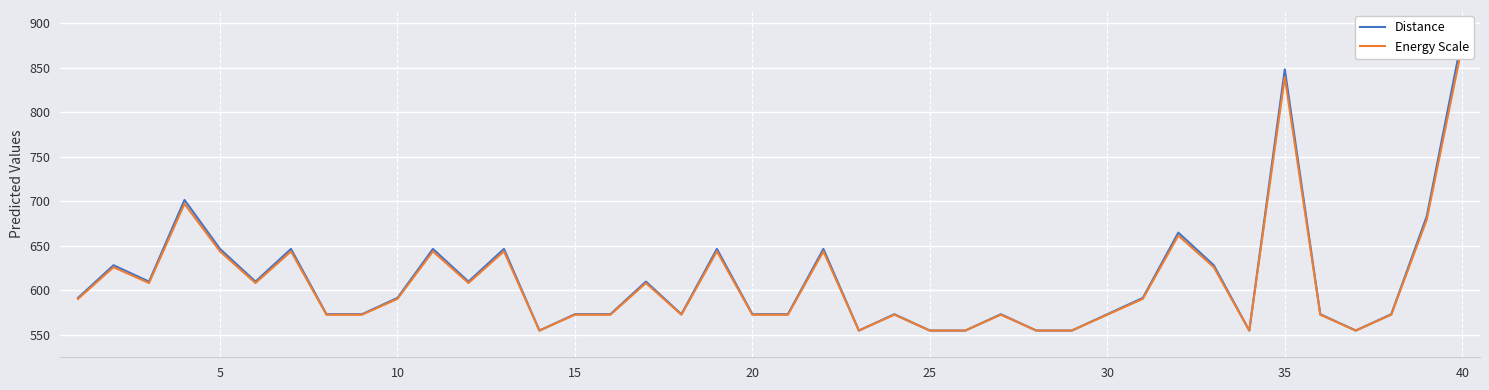

What are all the series names shown in the legend?

Distance, Energy Scale